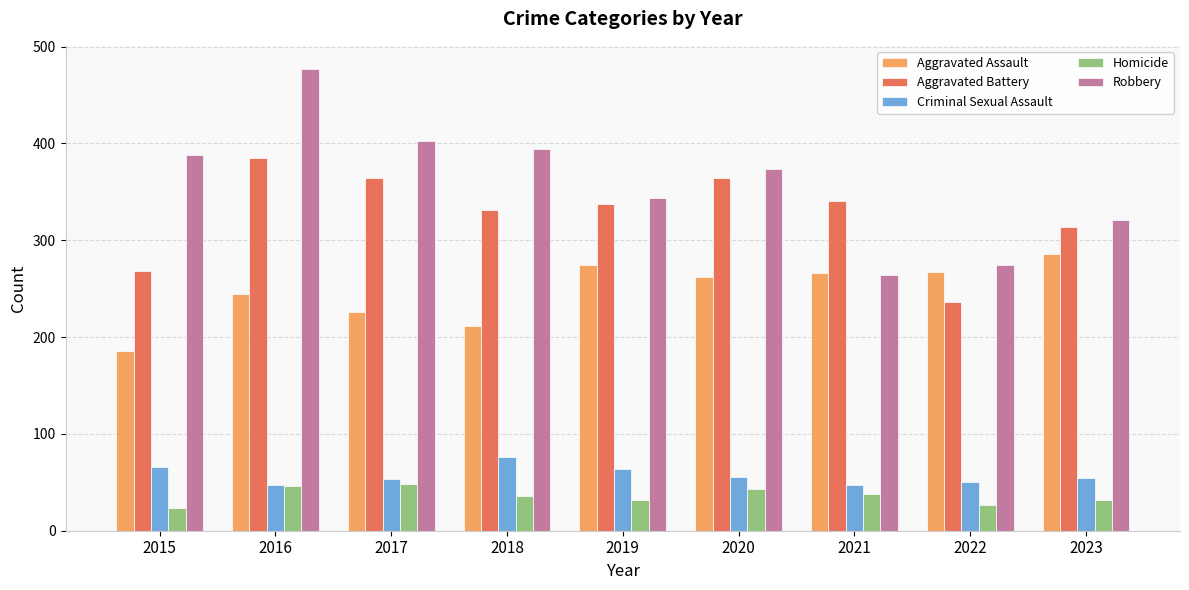

Is it true that Criminal Sexual Assault equals 30 at 2019?

False